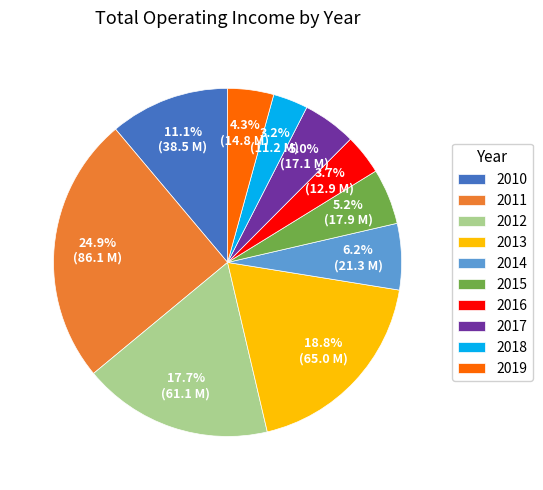

How many slices are in this pie chart?

10